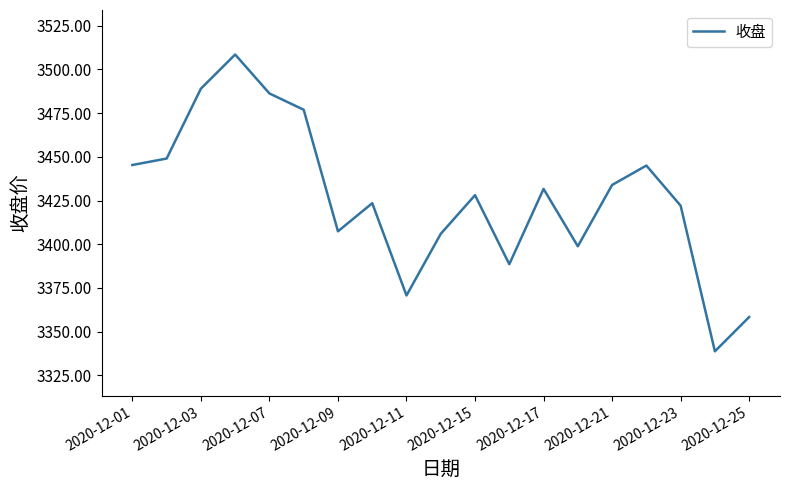

What is the minimum value shown in the chart?

3338.8